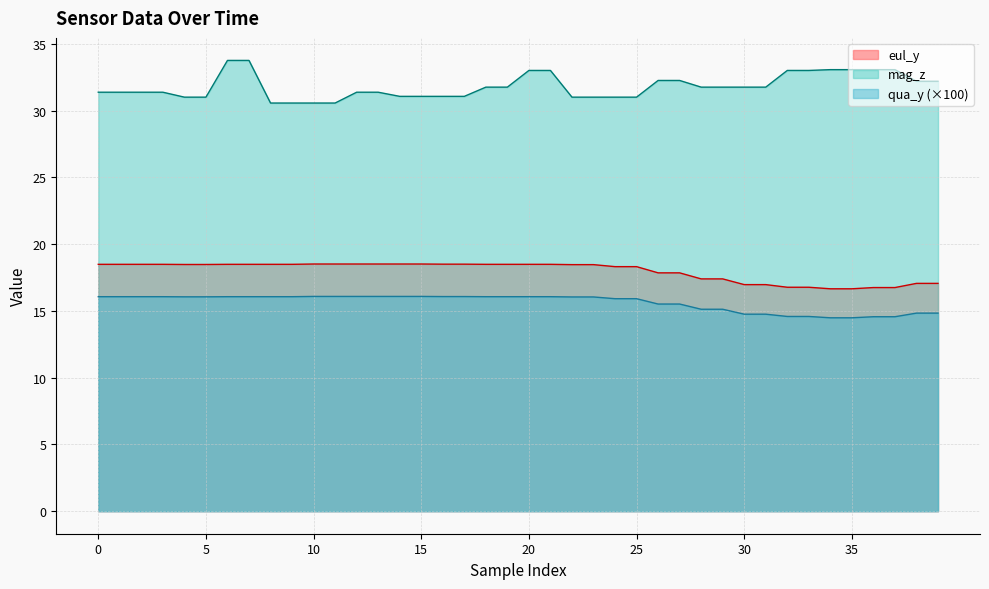

At which category is the sum across all series the highest?

6